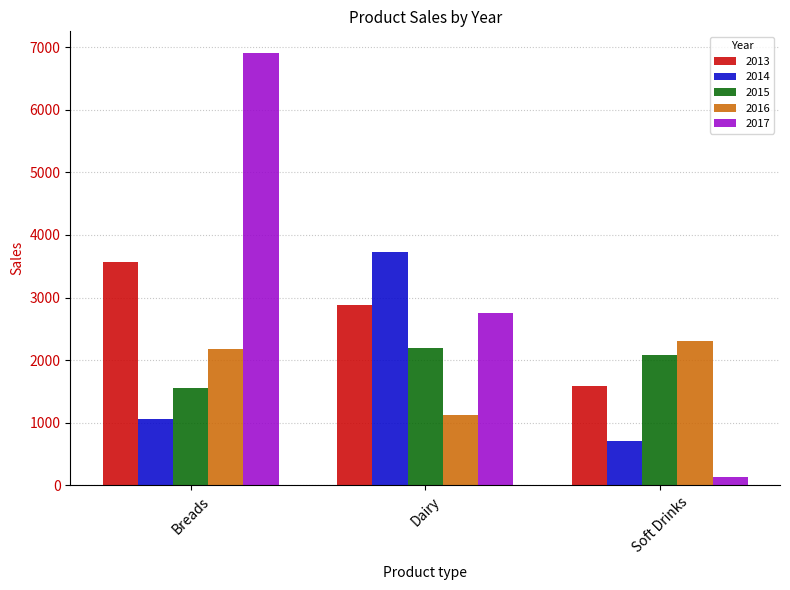

Reading left to right, what are all the values shown in this chart?

2013: 3570.0	2885.6	1577.9
2014: 1054.6	3735.1	703.1
2015: 1548.0	2187.2	2085.3
2016: 2174.5	1118.5	2302.3
2017: 6911.0	2748.4	133.2